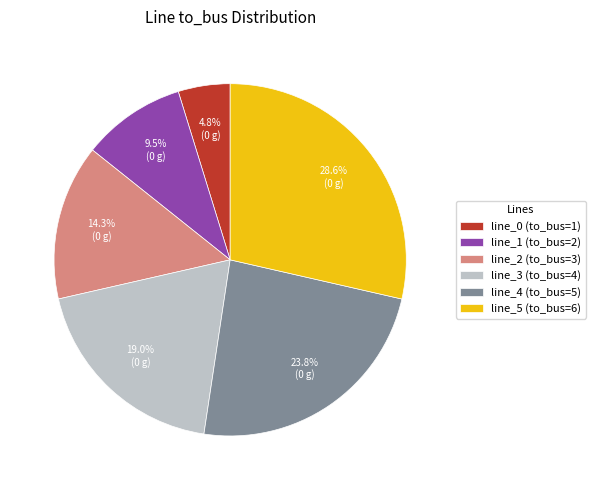

To the nearest percent, what is the average slice percentage?

17%